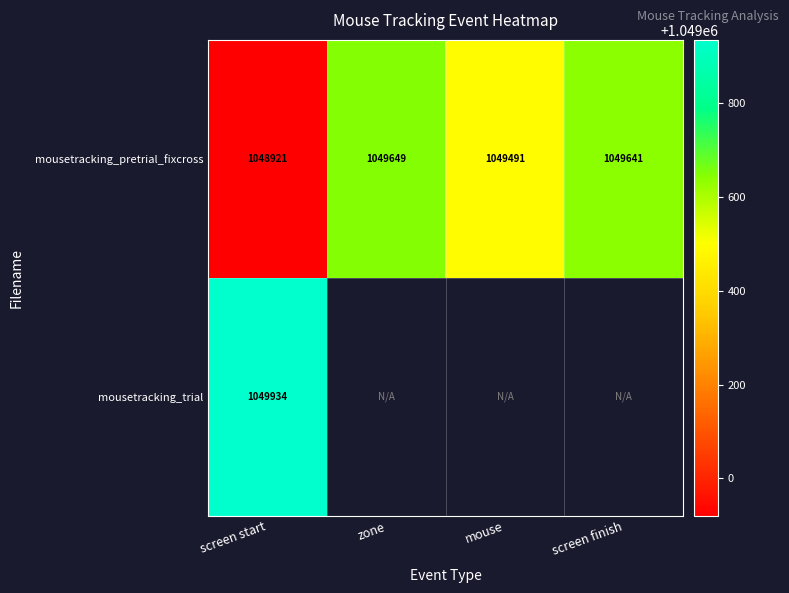

True or false: mousetracking_pretrial_fixcross has a value of 475959.9 at screen start.

False